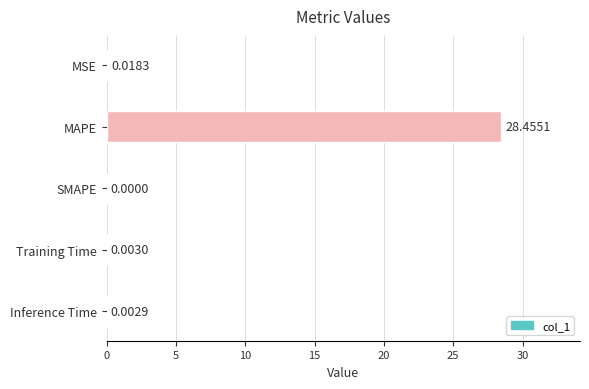

What is the change in value from MAPE to Training Time?

-28.5